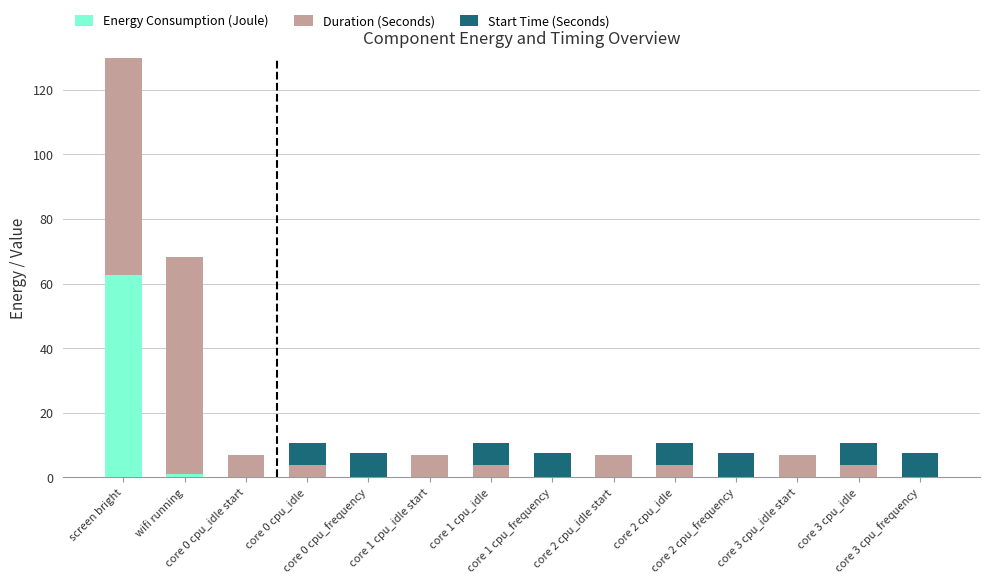

What is the highest value of the Energy Consumption (Joule) series?

62.5